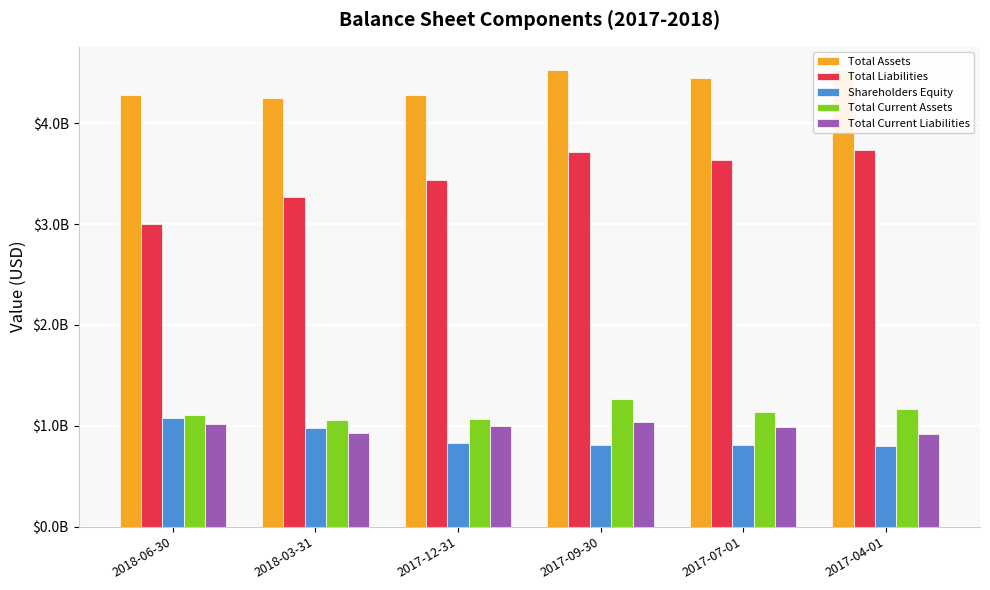

What is the difference between the second highest and second lowest values in the Total Current Assets series?

106000000